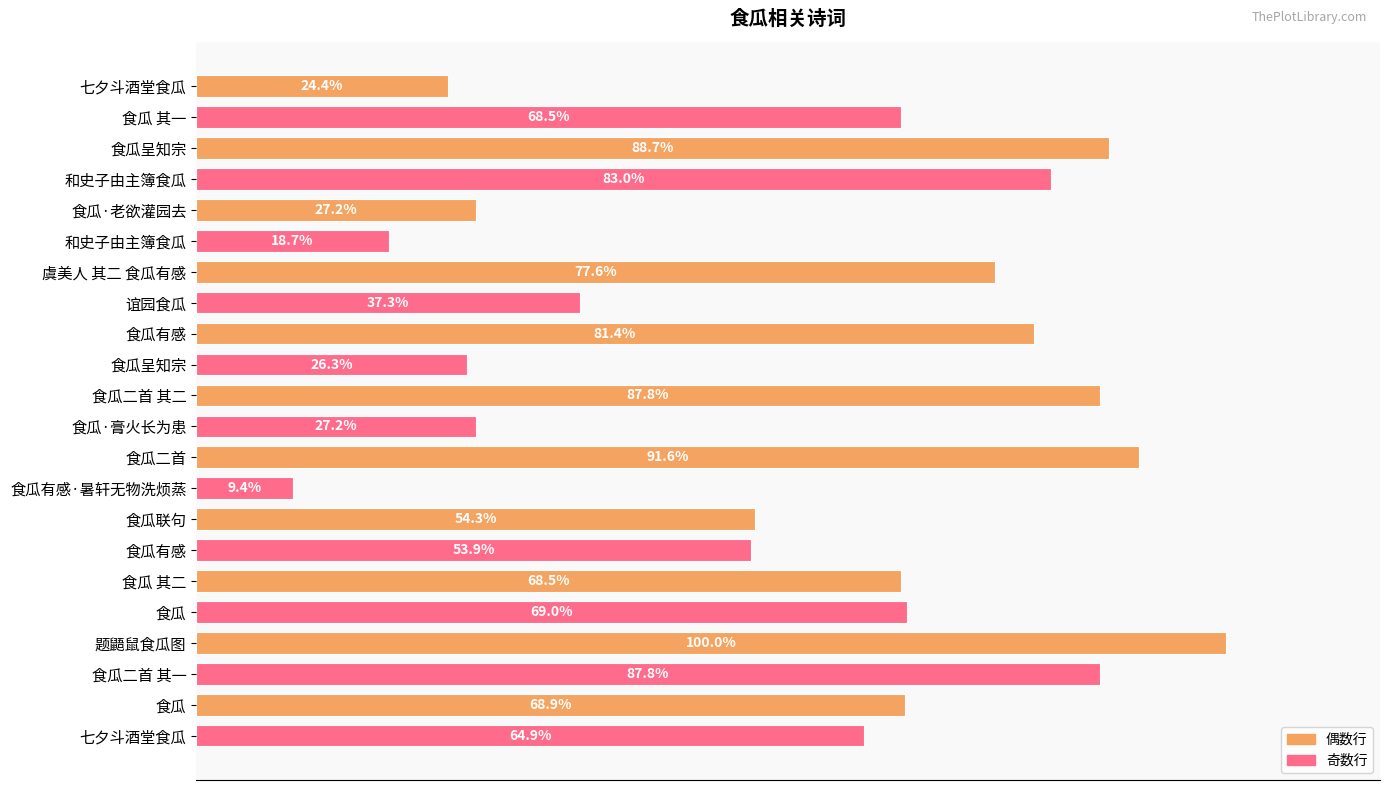

Are the bars horizontal?

Yes